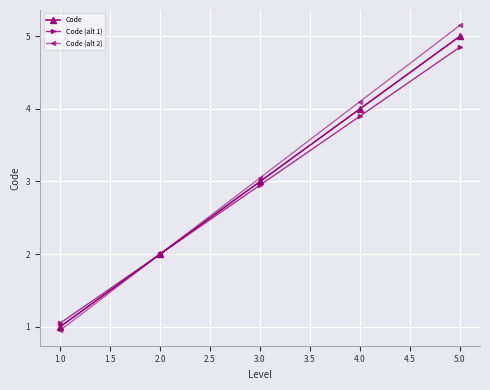

The Code series shows 1.0 at 1.0. True or false?

True